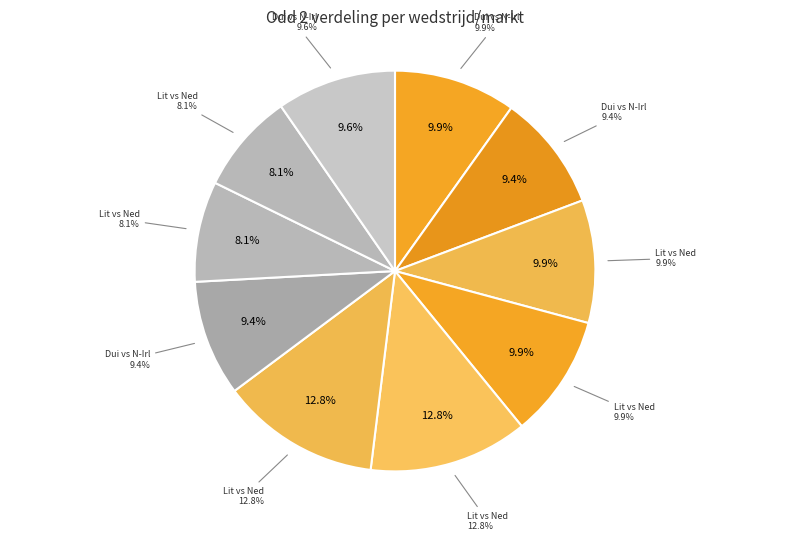

Approximately how many times larger is the value at Duitsland vs Noord-Ierland (wedstrijd, meer dan 10.5 vs minder, onecasino) compared to Litouwen vs Nederland (nederland, meer dan 7.5 vs minder, jacks)?

0.8